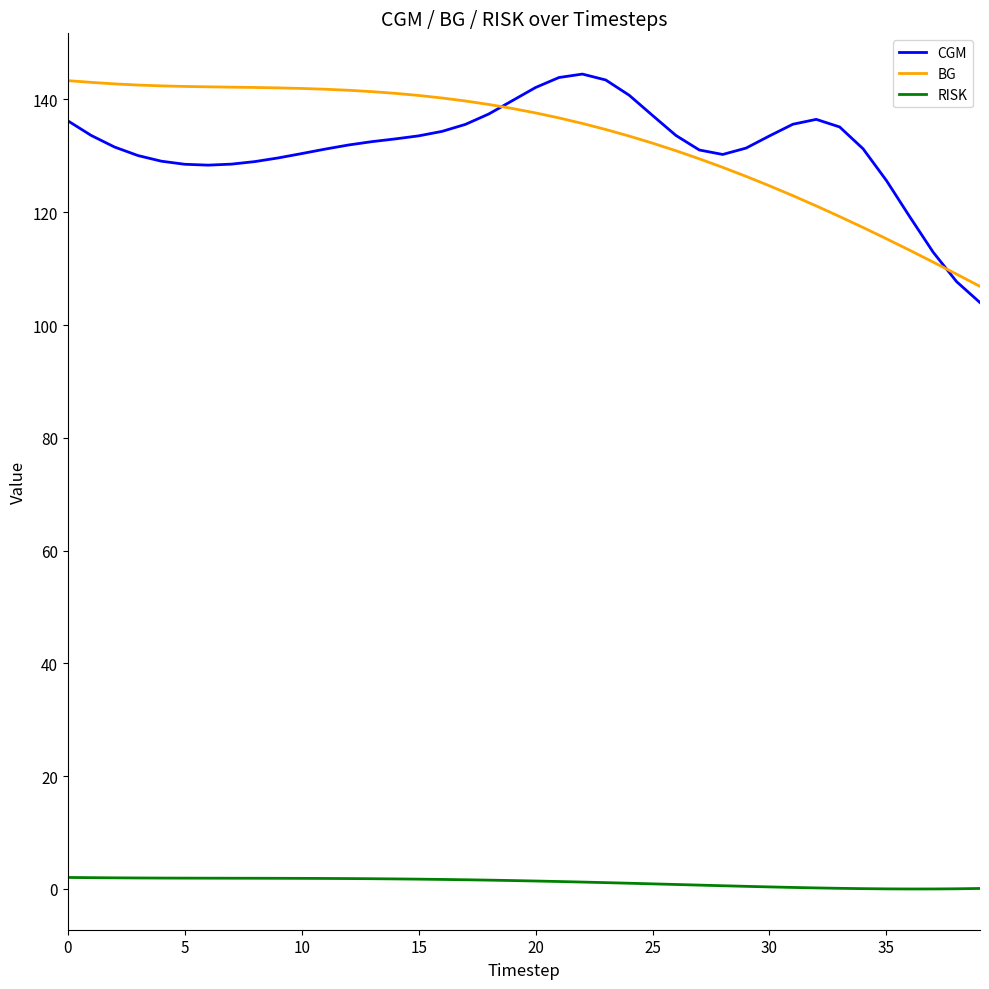

Which series has the largest total across all categories?

BG